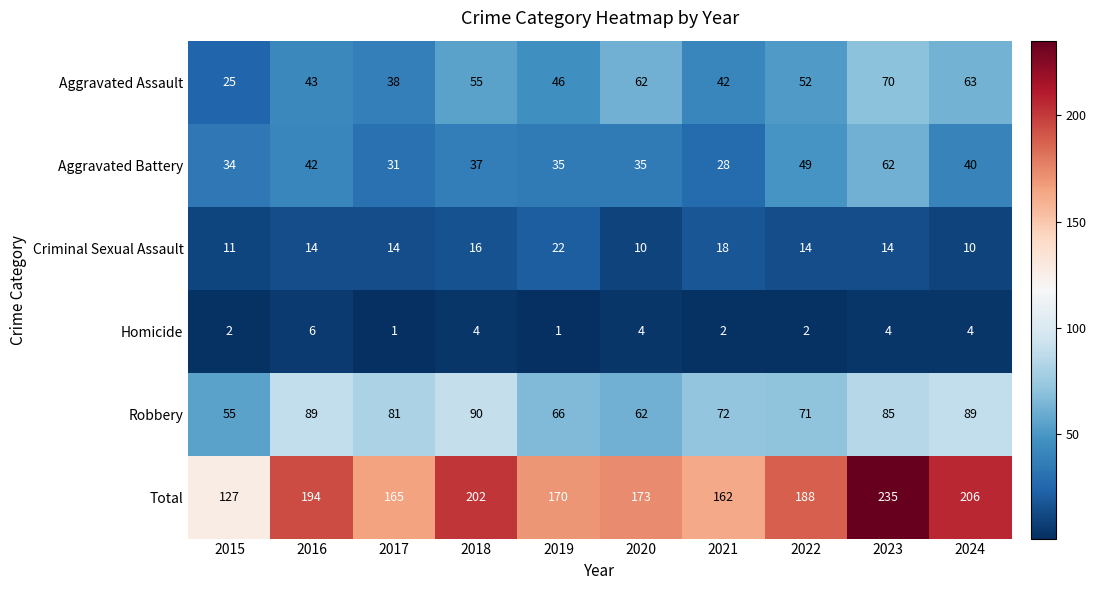

The Robbery series shows 43 at 2023. True or false?

False